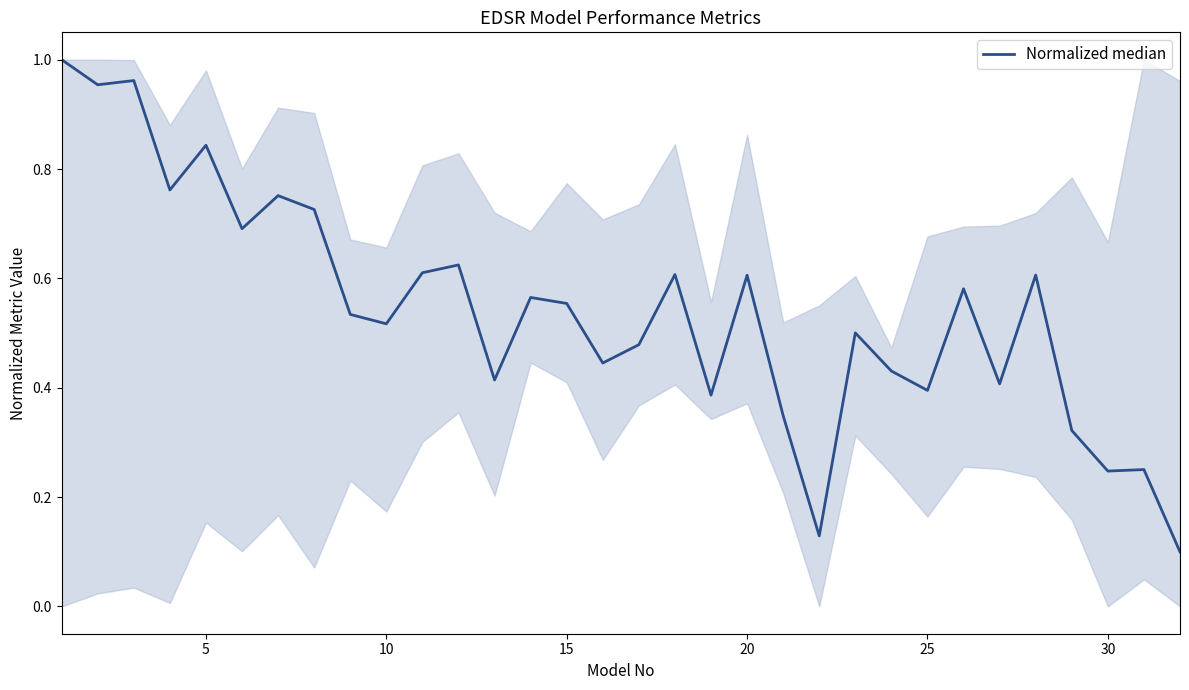

Is this an area chart (filled region under the line)?

Yes